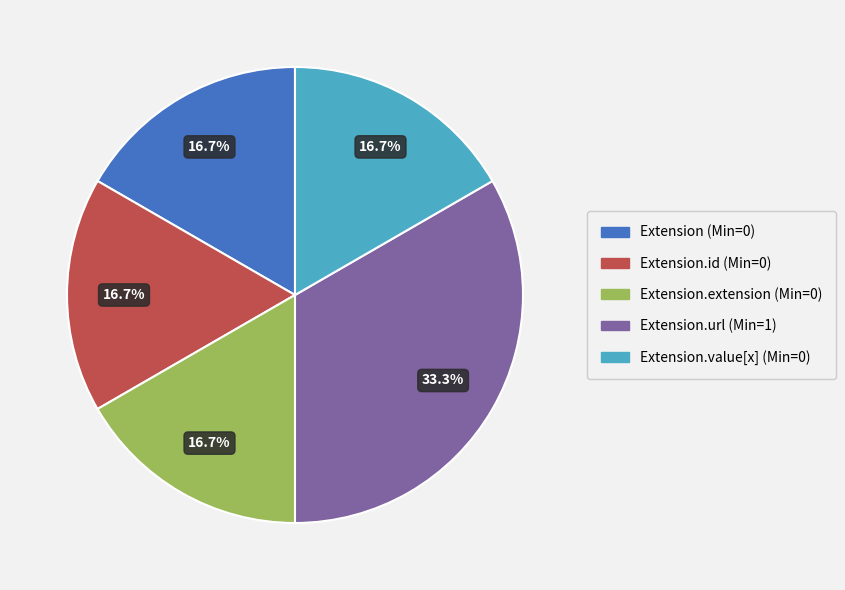

Is there a majority slice in this chart?

No